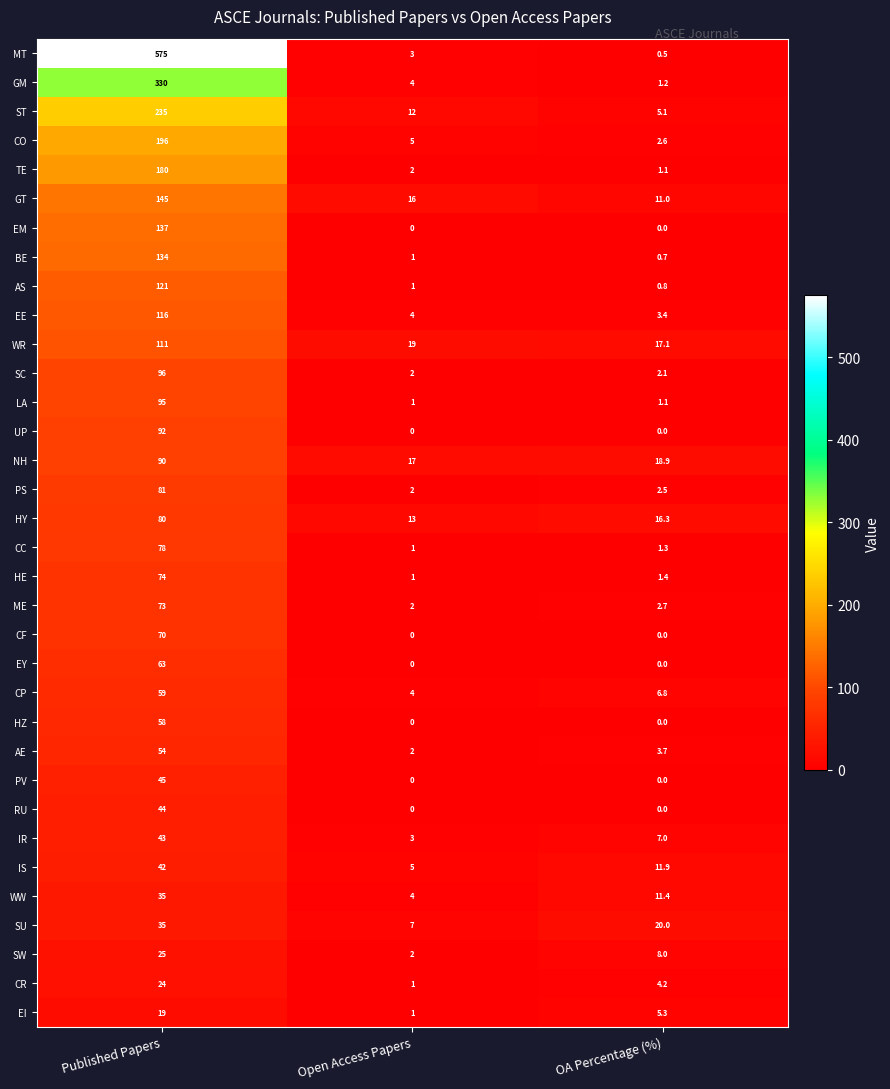

The EM series shows 52.7 at Published Papers. True or false?

False